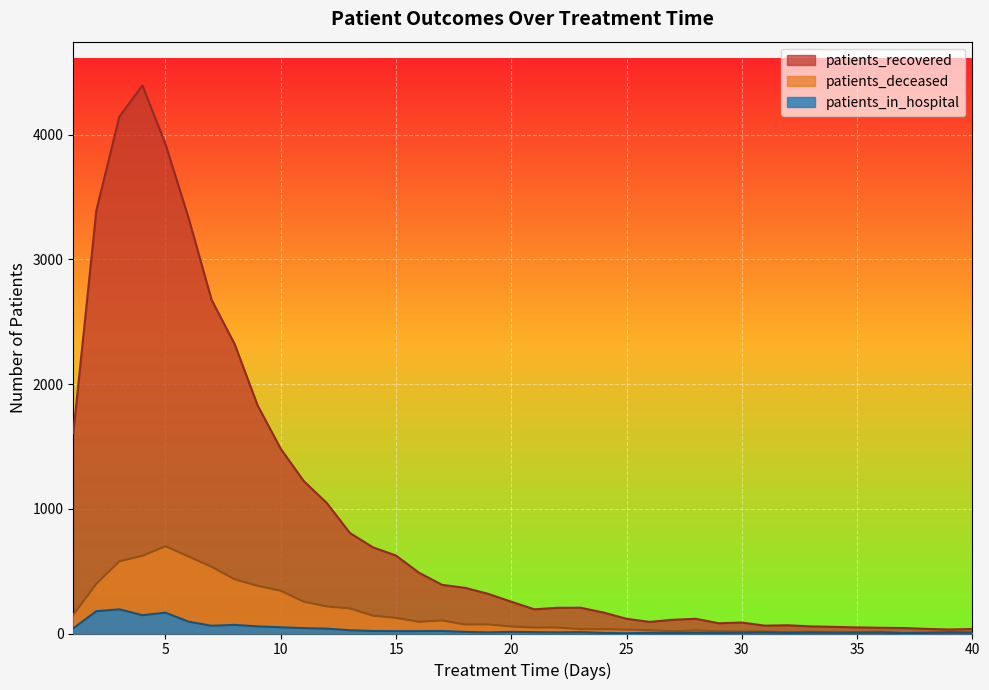

What is the difference between the patients_recovered values at 11 and 17?

832